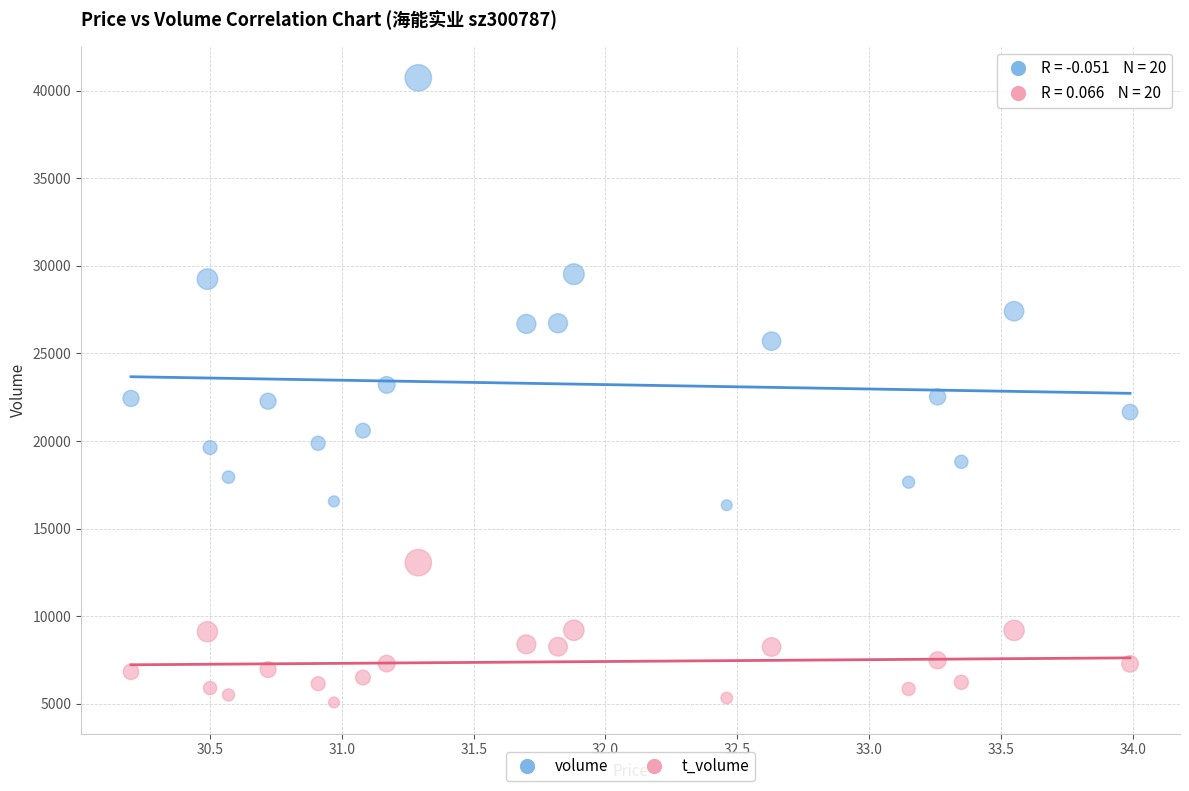

Which series has the largest Y range (max minus min)?

volume